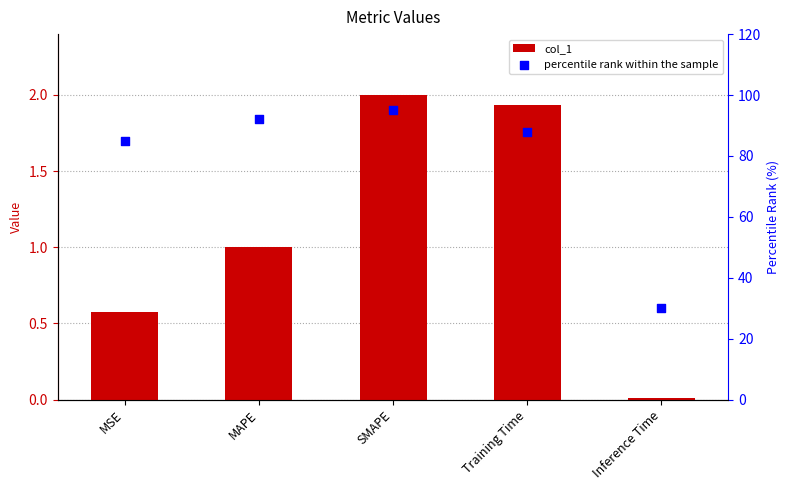

What are all the series names shown in the legend?

col_1, percentile rank within the sample